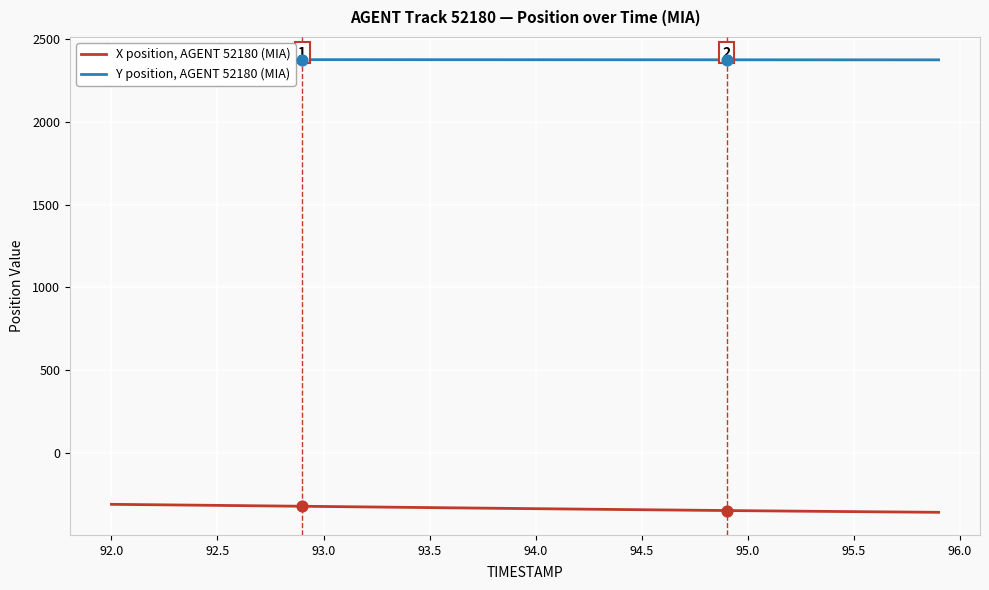

What are all the series names shown in the legend?

X position, AGENT 52180 (MIA), Y position, AGENT 52180 (MIA)